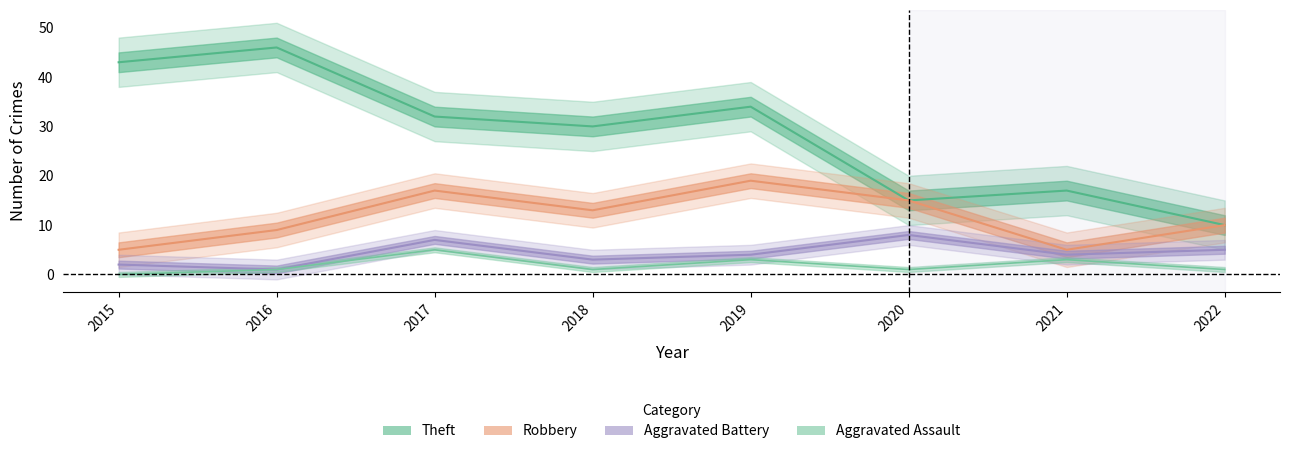

What is the minimum value for Aggravated Battery?

1